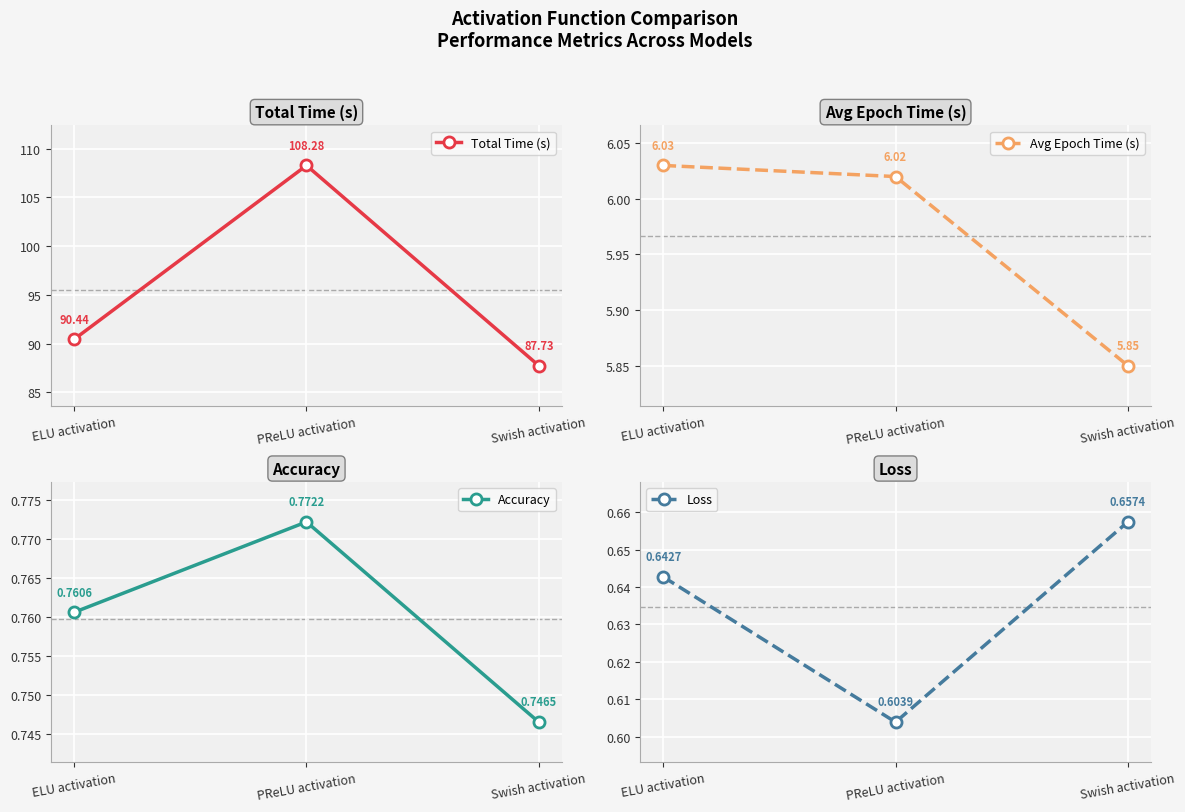

What are all the series names shown in the legend?

Total Time (s), Avg Epoch Time (s), Accuracy, Loss